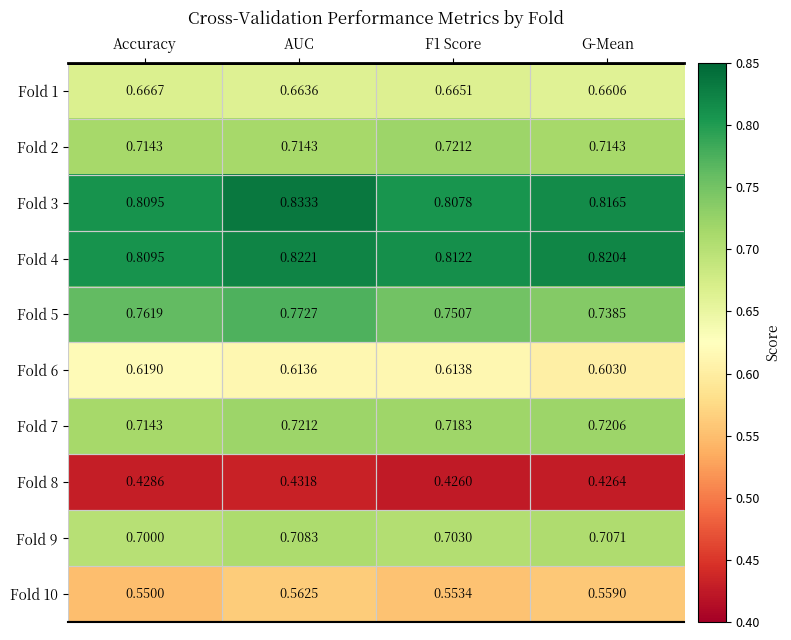

At which label is Fold 4 closest to 0?

Accuracy